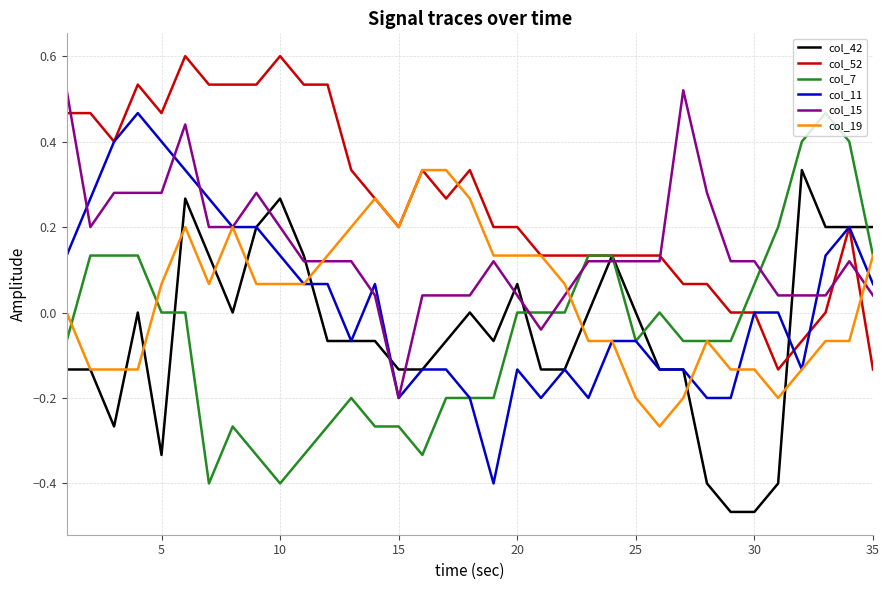

True or false: col_15 and col_52 intersect in this chart.

True